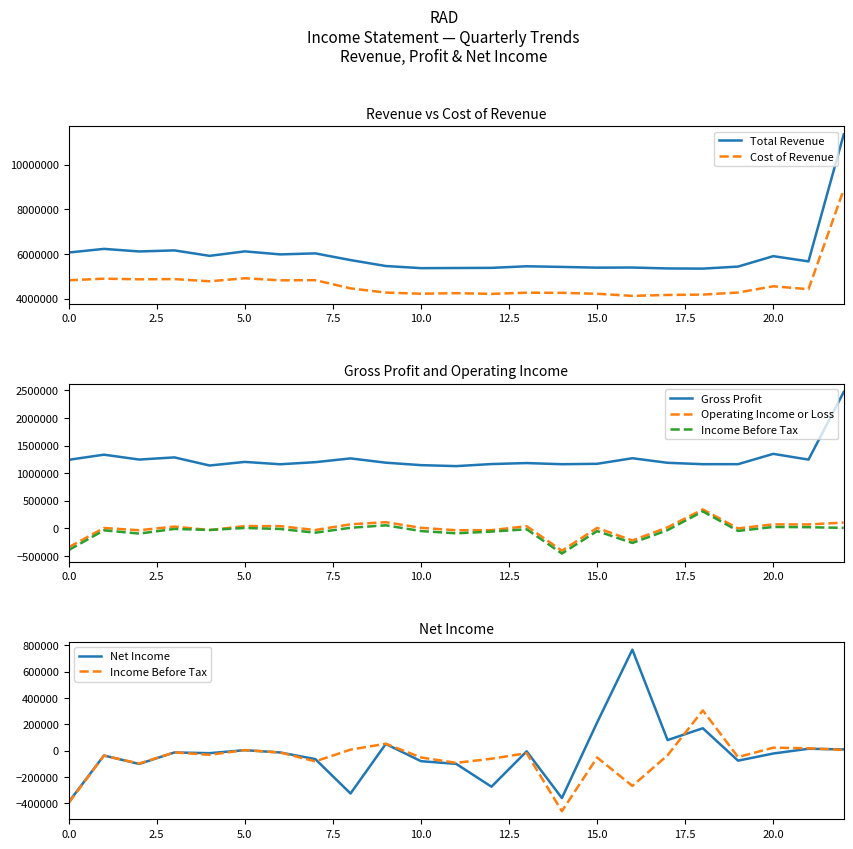

What are all the series names shown in the legend?

Total Revenue, Cost of Revenue, Gross Profit, Operating Income or Loss, Income Before Tax, Net Income